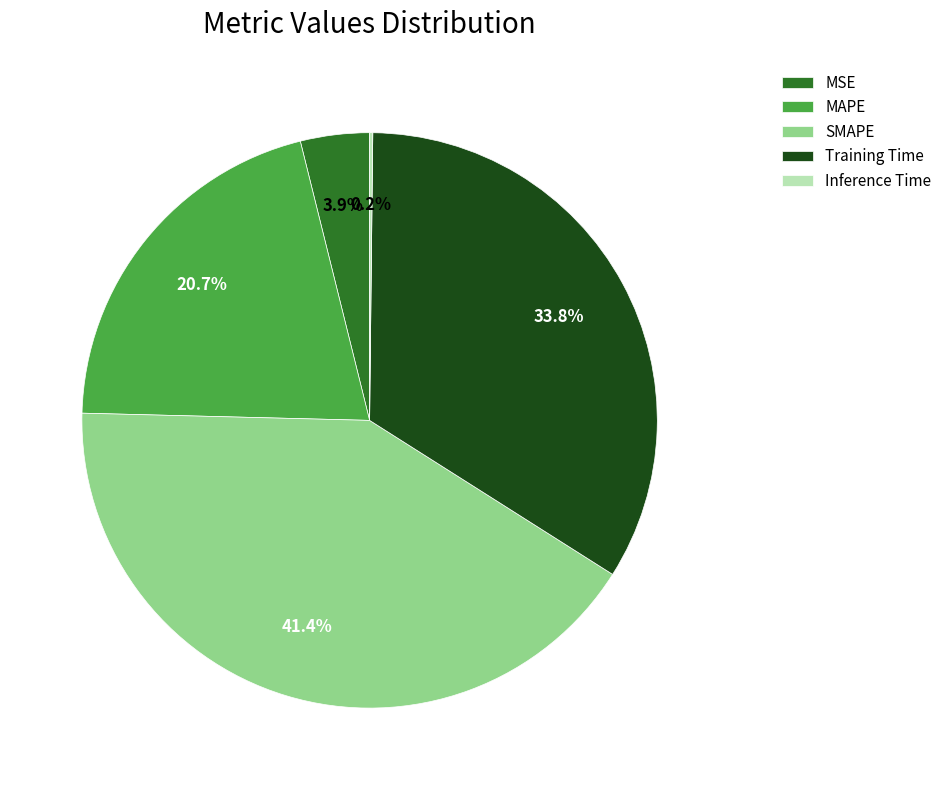

Which category has the biggest portion of the pie?

SMAPE